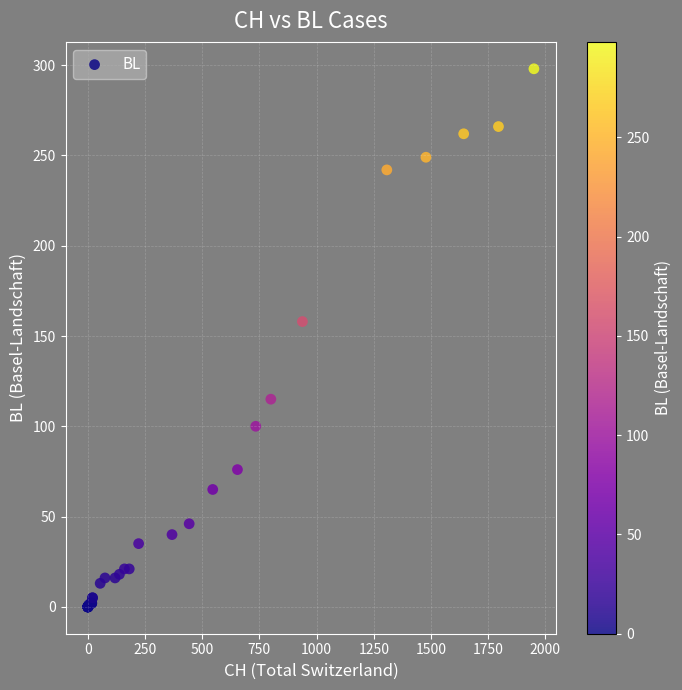

What Y value in the scatter plot is closest to 149?

158